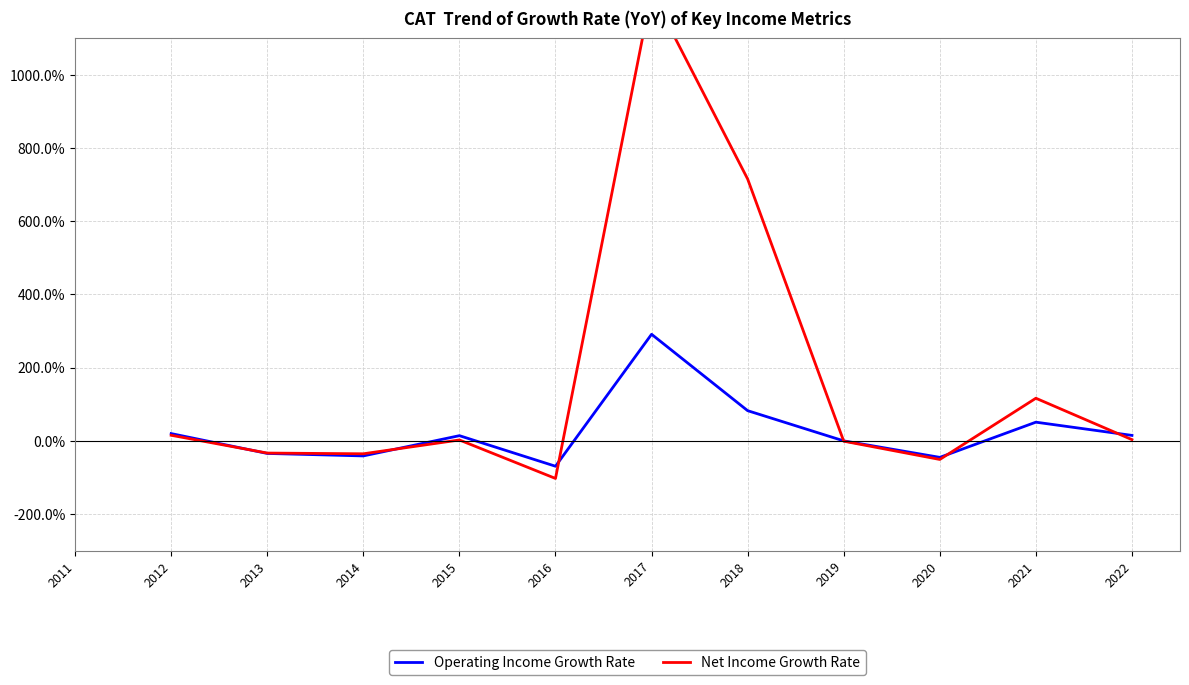

What is the maximum value for Operating Income Growth Rate?

291.1